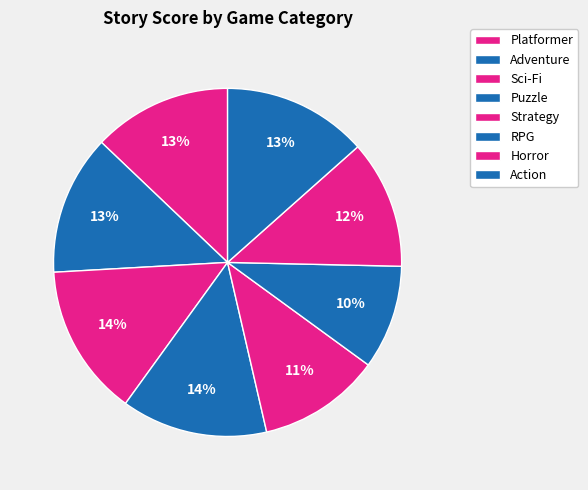

How many segments does this pie chart have?

8